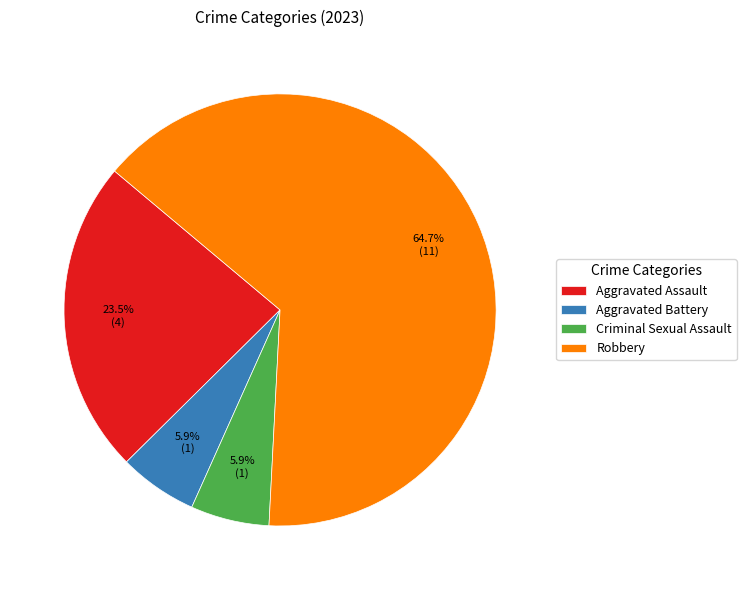

Does Robbery represent more than half of the total?

Yes